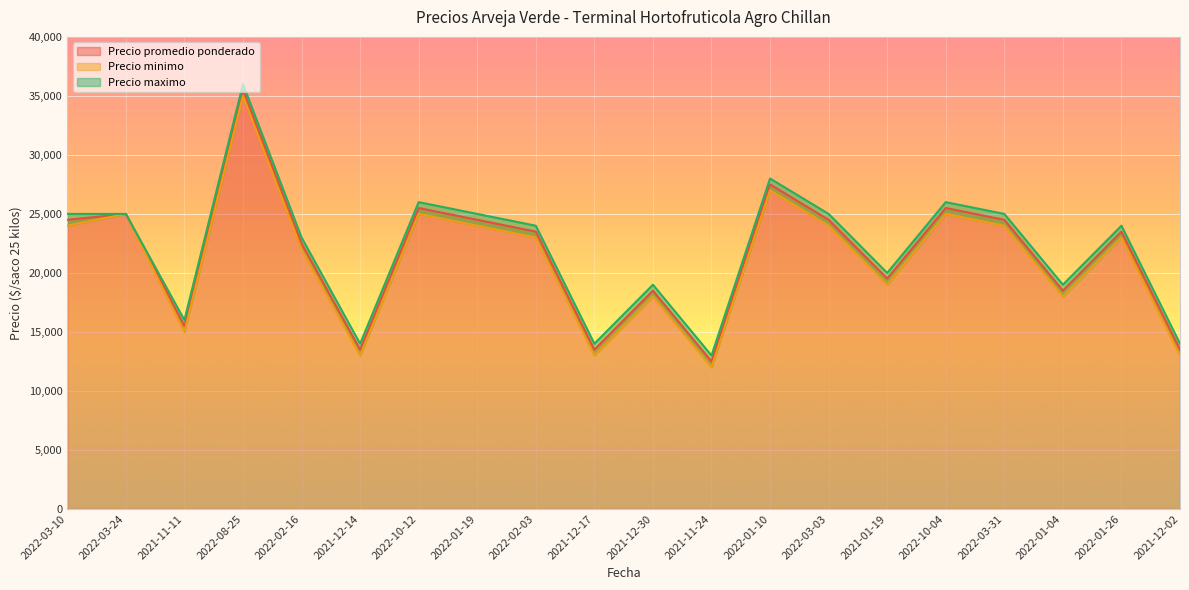

True or false: Precio minimo and Precio promedio ponderado cross at least once.

False